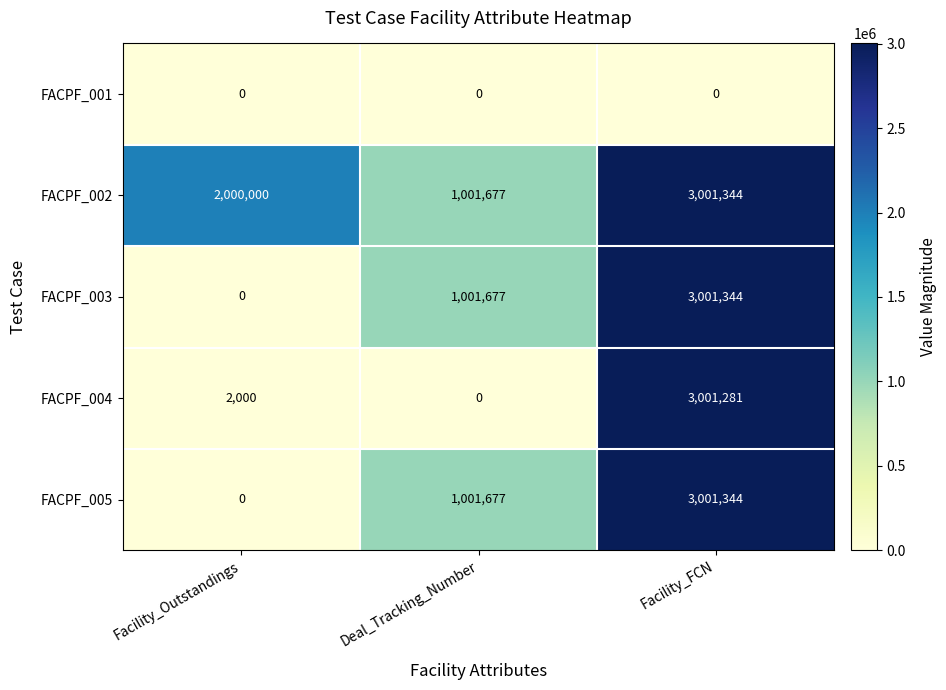

The value of FACPF_004 at Facility_FCN is 3001281. True or false?

True